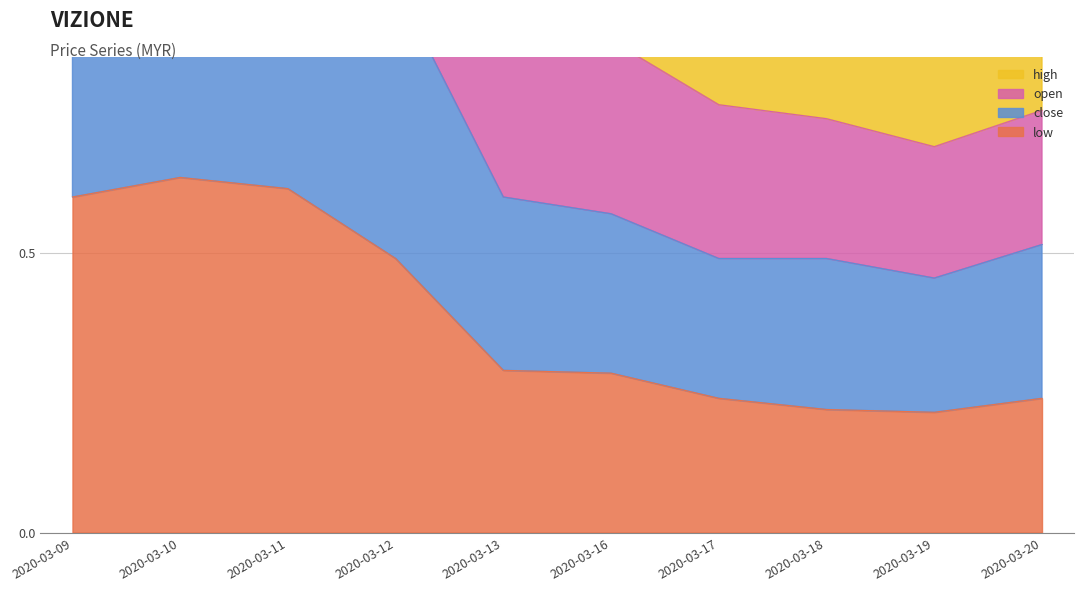

Between 2020-03-12 and 2020-03-18, which series saw the biggest shift?

open